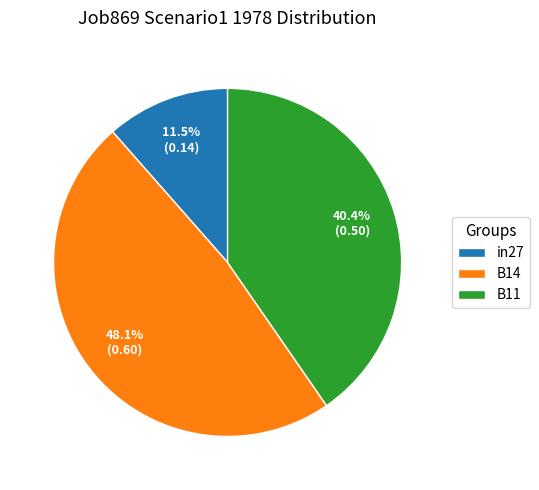

Between in27 and B11, which is larger?

B11